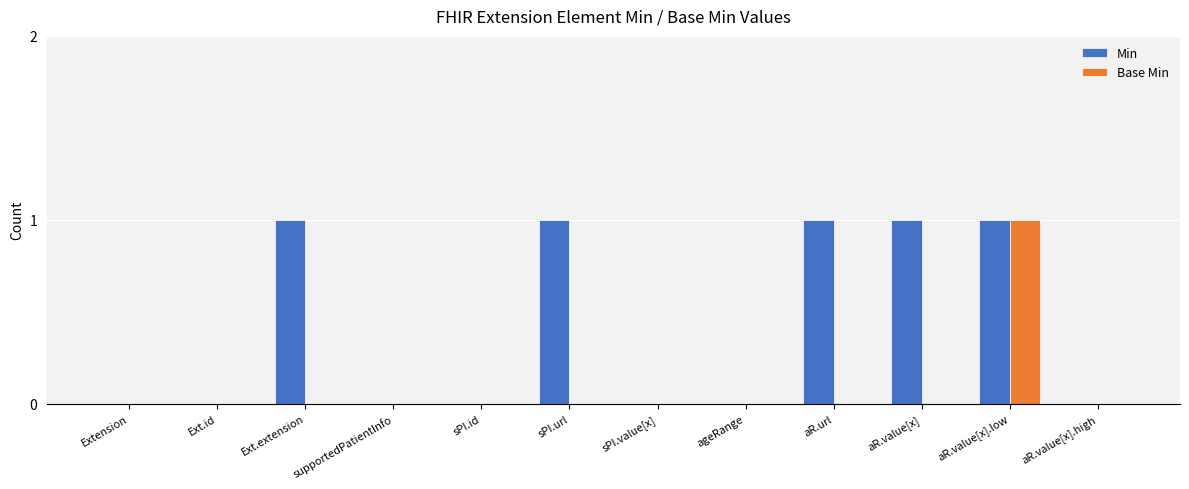

Which series has the largest total across all categories?

Min